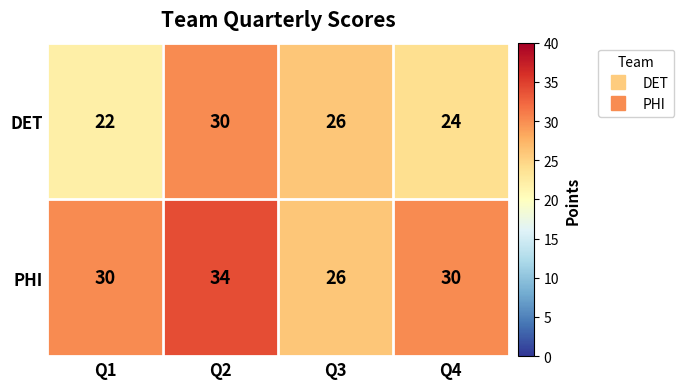

What is the spread (max minus min) of values at Q4?

6